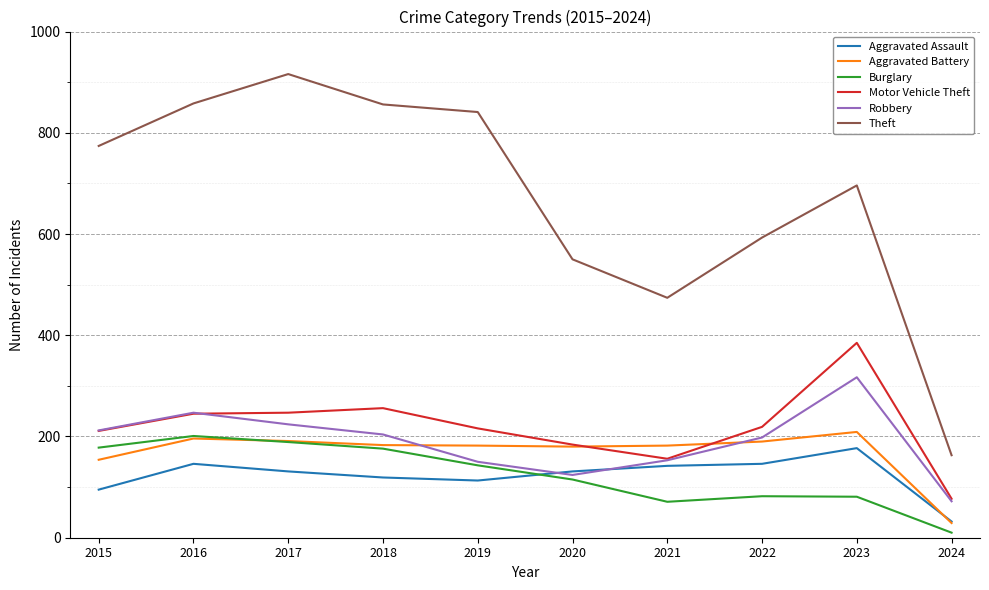

The value of Theft at 2015 is 774. True or false?

True